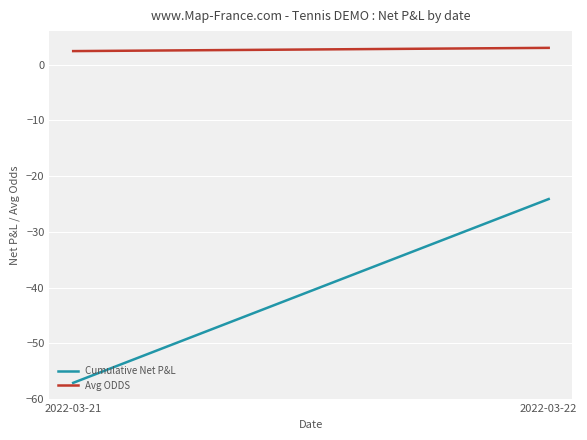

Is the value of Cumulative Net P&L at 2022-03-22 greater than the value of Avg ODDS at 2022-03-21?

No